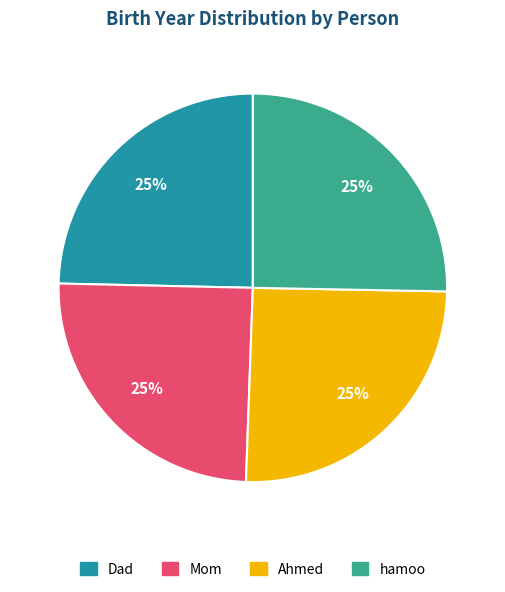

To the nearest percent, what portion does Ahmed represent?

25%